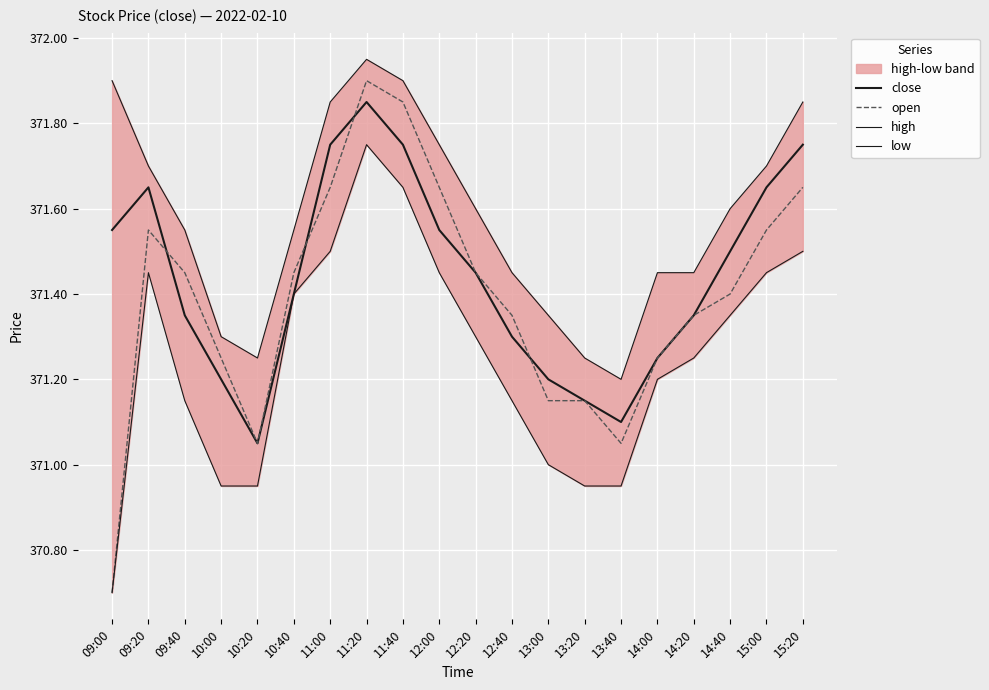

What is the lowest value of the high series?

371.2